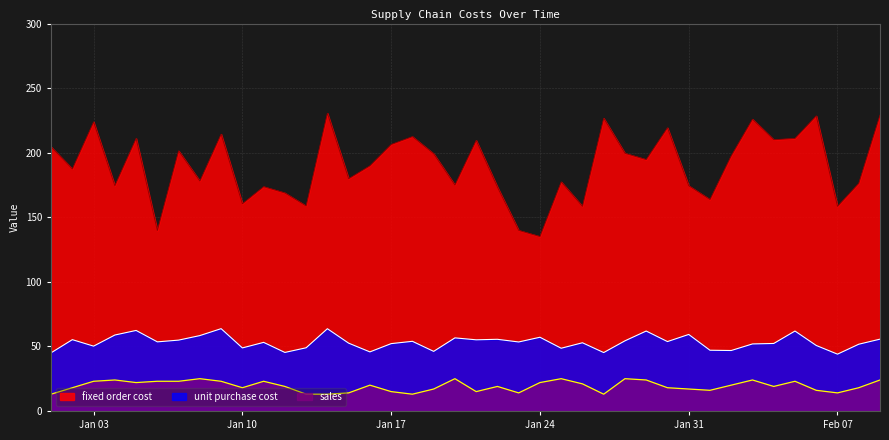

Rank the series by their maximum value, from highest to lowest.

fixed order cost, unit purchase cost, sales